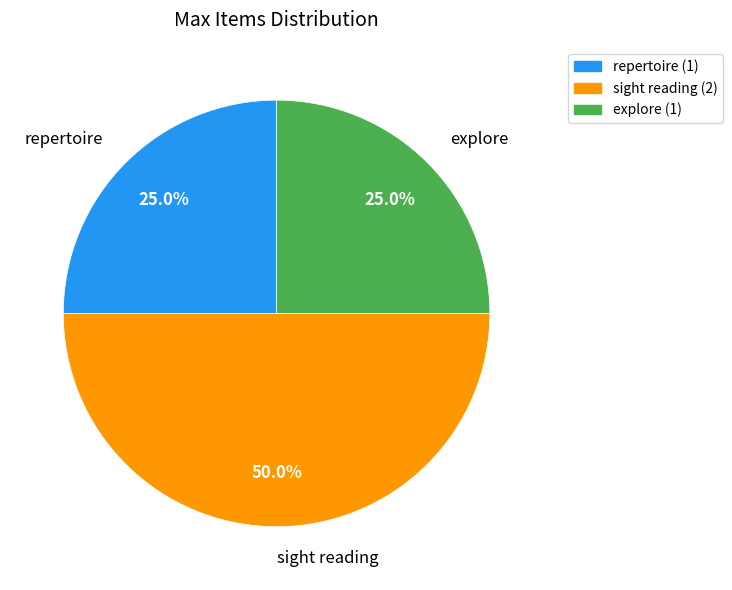

To the nearest percent, what is the average slice percentage?

33%